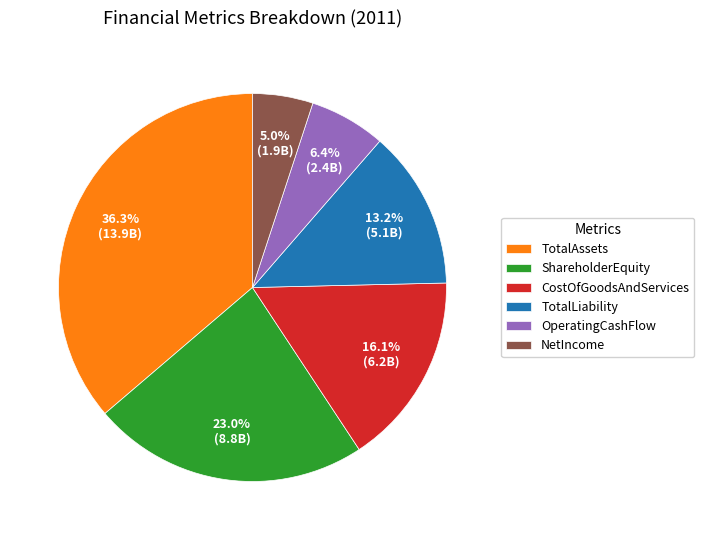

Approximately how many times larger is the value at ShareholderEquity compared to CostOfGoodsAndServices?

1.4